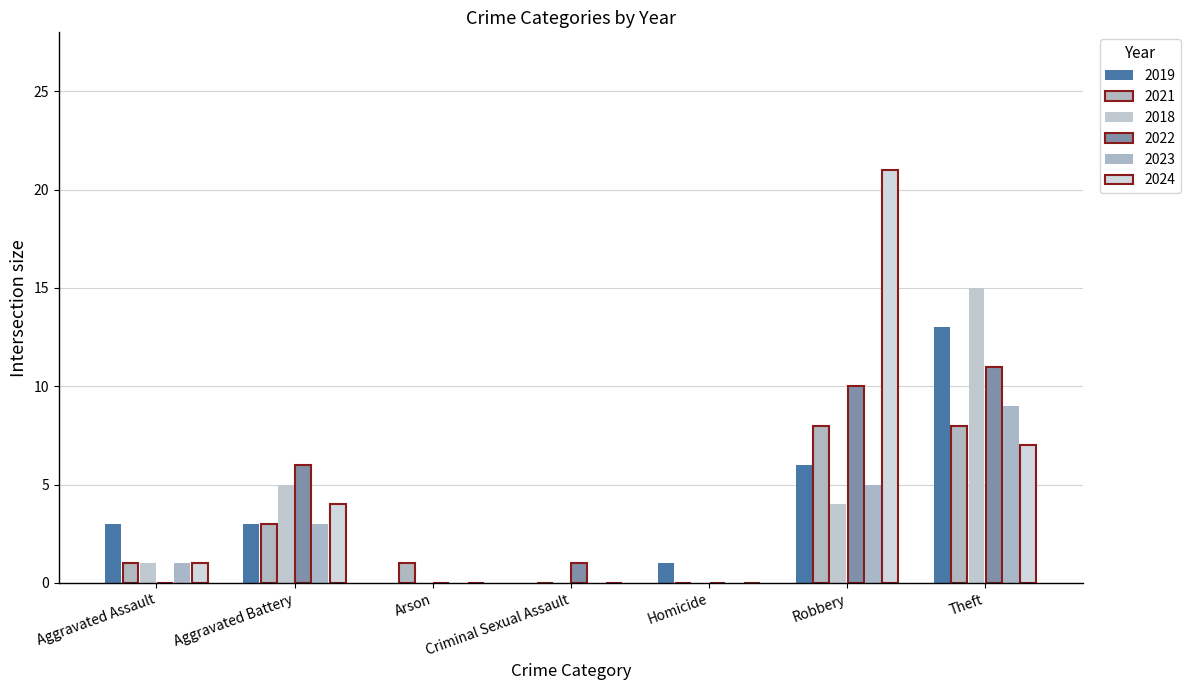

How many data points does each series have?

7